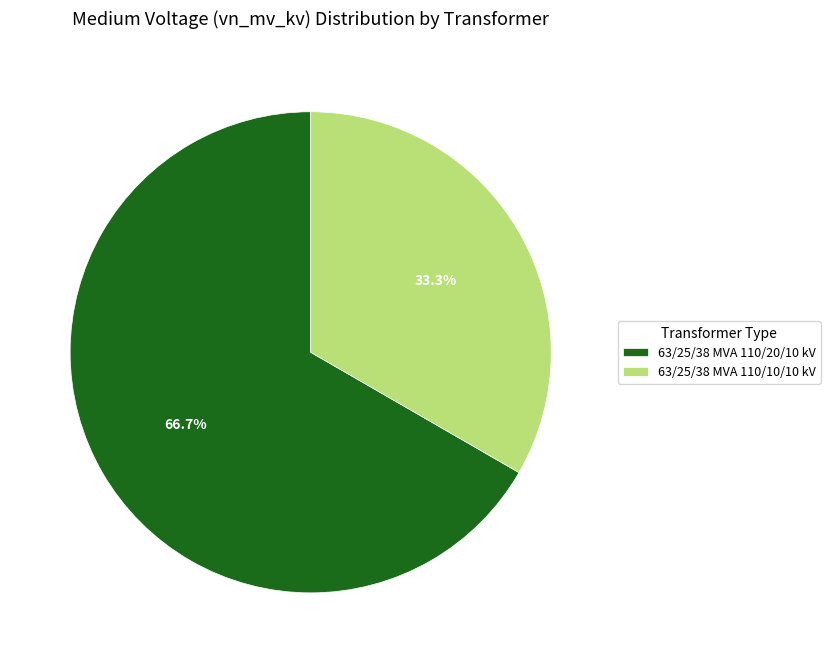

Is there a majority slice in this chart?

Yes